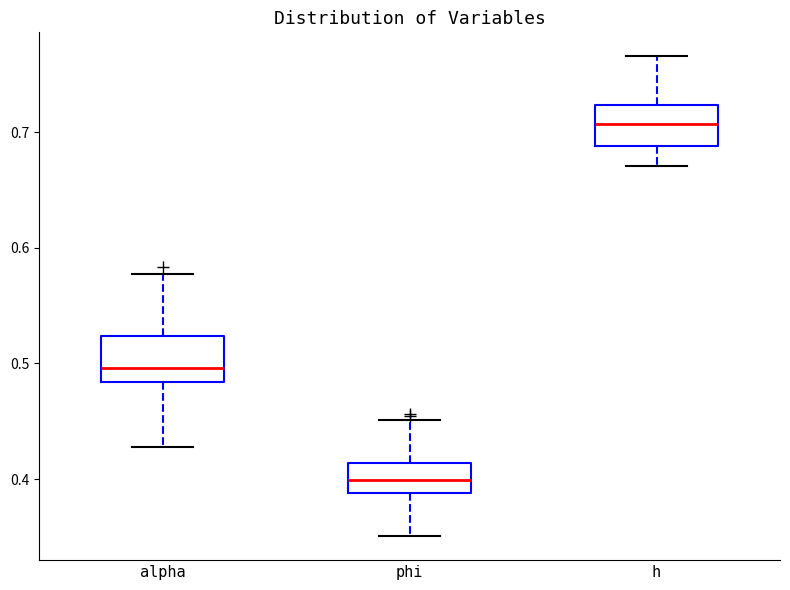

Reading left to right, read every box against the y-axis: the position of its median line, the range the box covers, and the ends of its whiskers. The values are not printed on the chart, so give them approximately, as read against the axis.

alpha: median 0.50, box 0.48 to 0.52, whiskers 0.43 to 0.58
phi: median 0.40, box 0.39 to 0.41, whiskers 0.35 to 0.45
h: median 0.71, box 0.69 to 0.72, whiskers 0.67 to 0.77